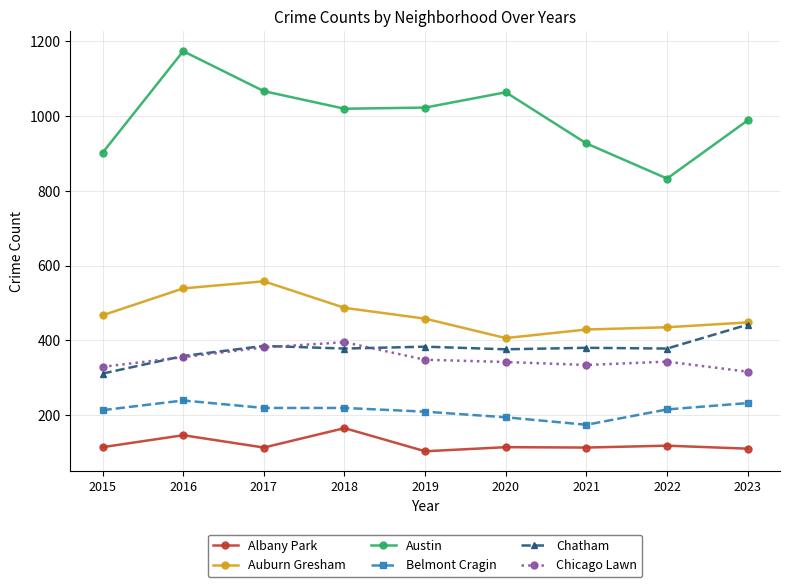

Where is the first local maximum for Austin?

2016